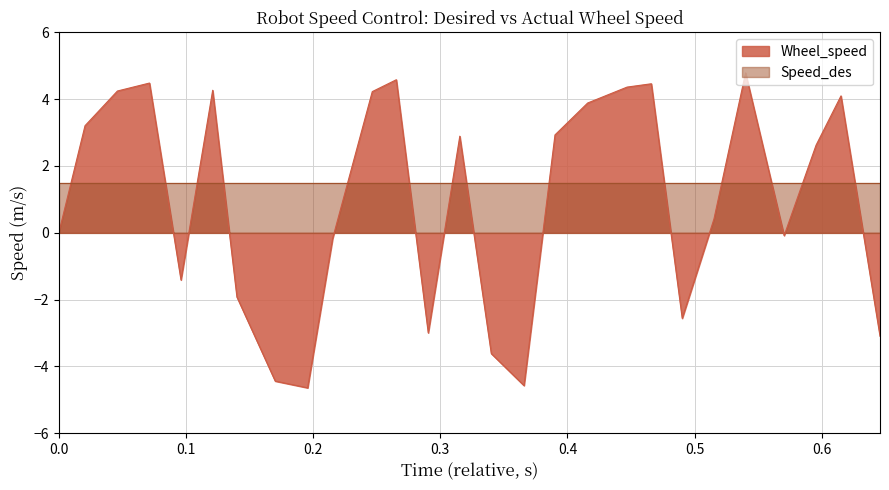

Which series has the largest range (max minus min)?

Wheel_speed